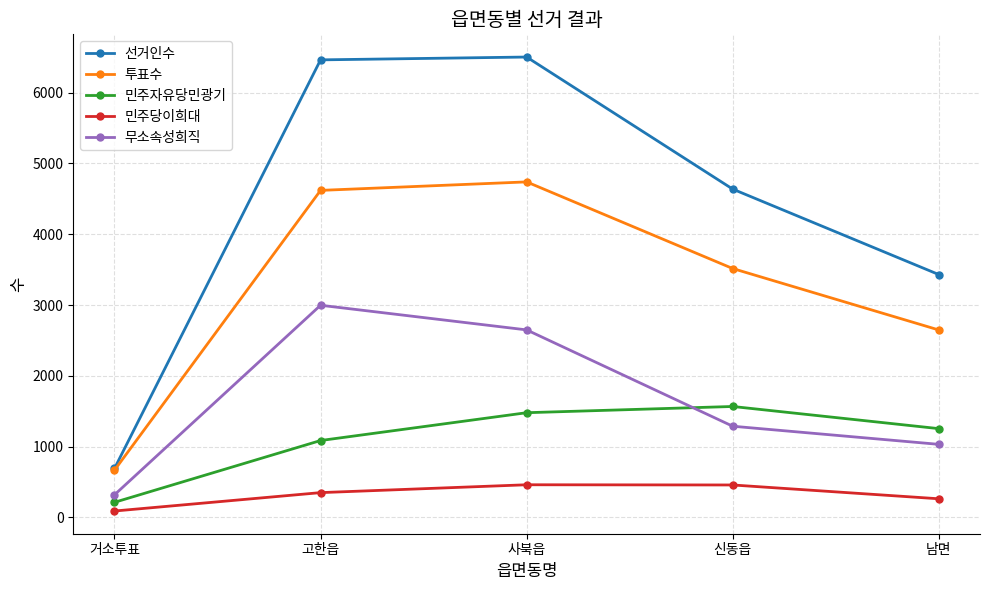

At which label is 무소속성희직 closest to 1658?

신동읍